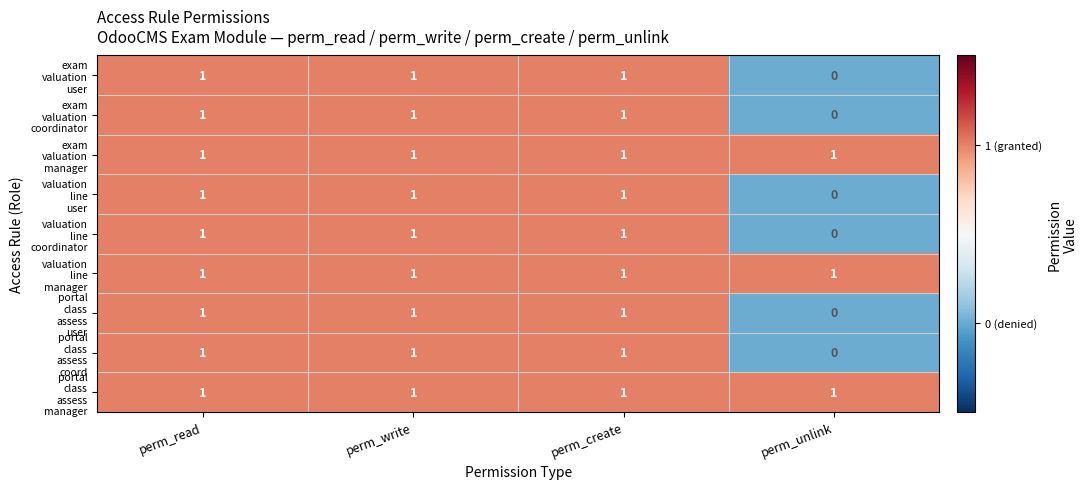

At how many categories does at least one series exceed 0?

4